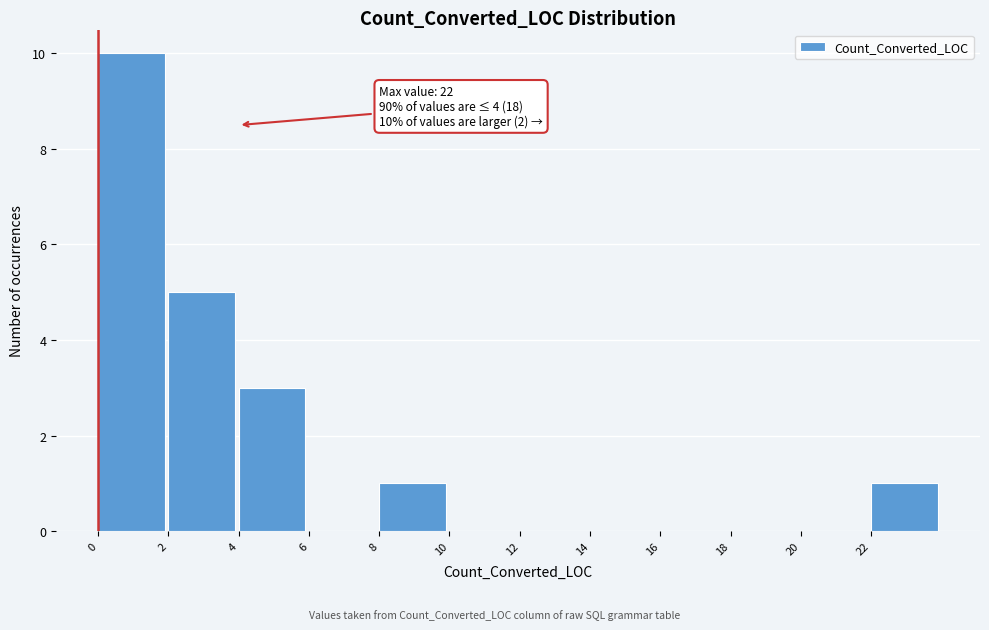

Which range on the x-axis has the tallest bar?

0 to 2